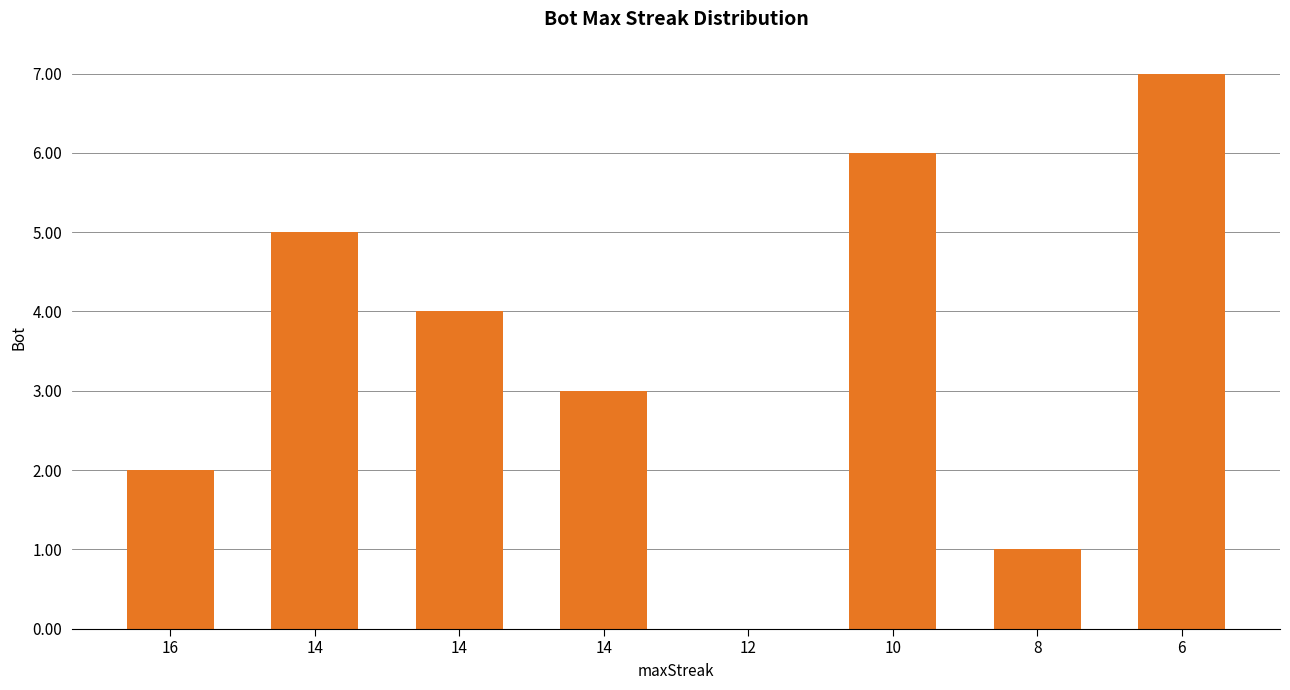

Are the bars horizontal?

No